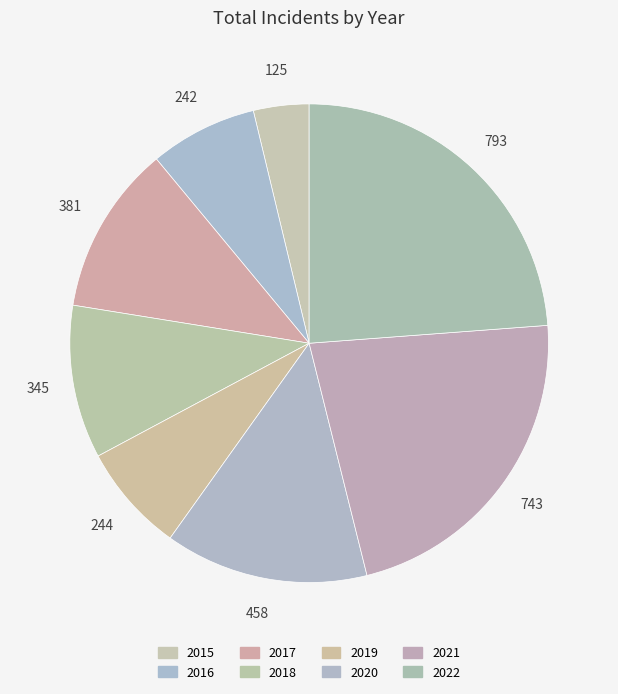

True or false: 2020 accounts for 14% of the total.

True